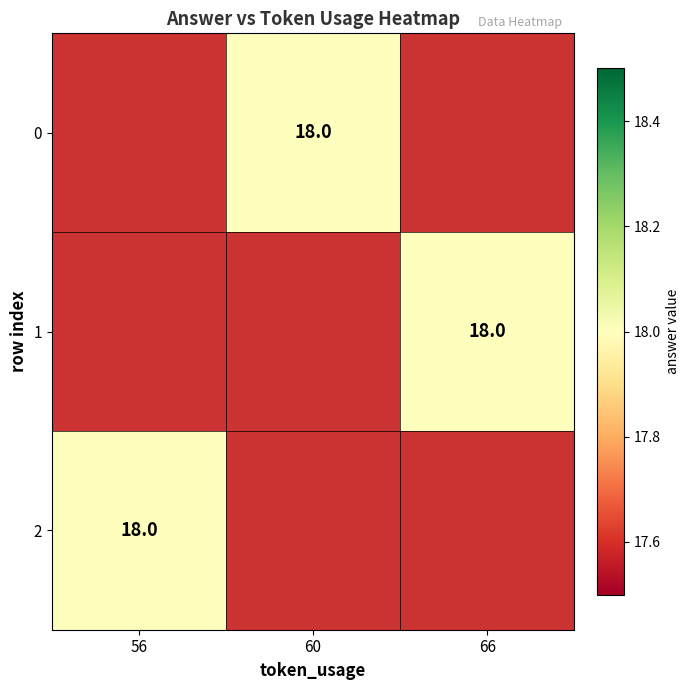

Rank the series by their maximum value, from lowest to highest.

0, 1, 2